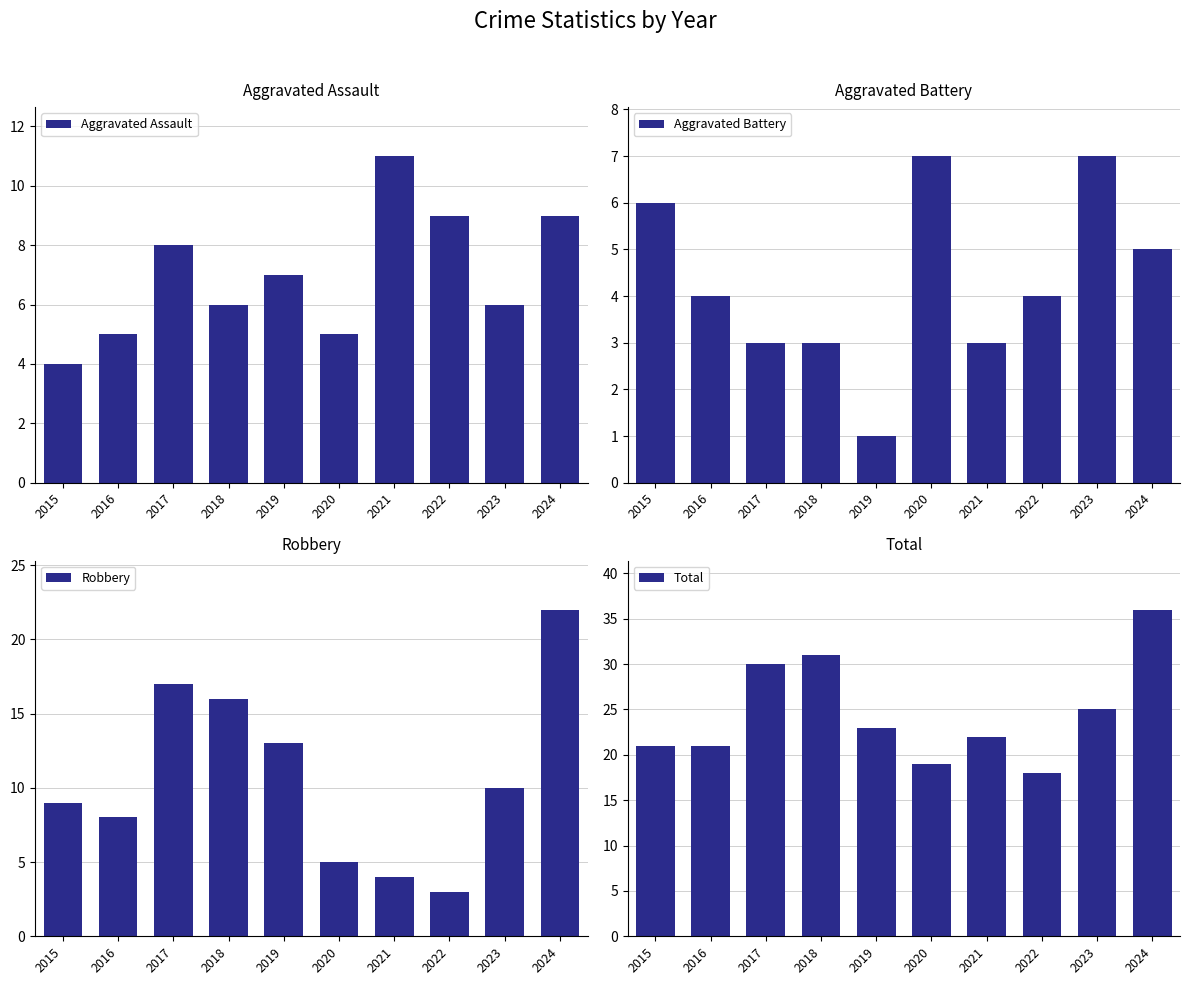

The value of Total at 2015 is 21. True or false?

True